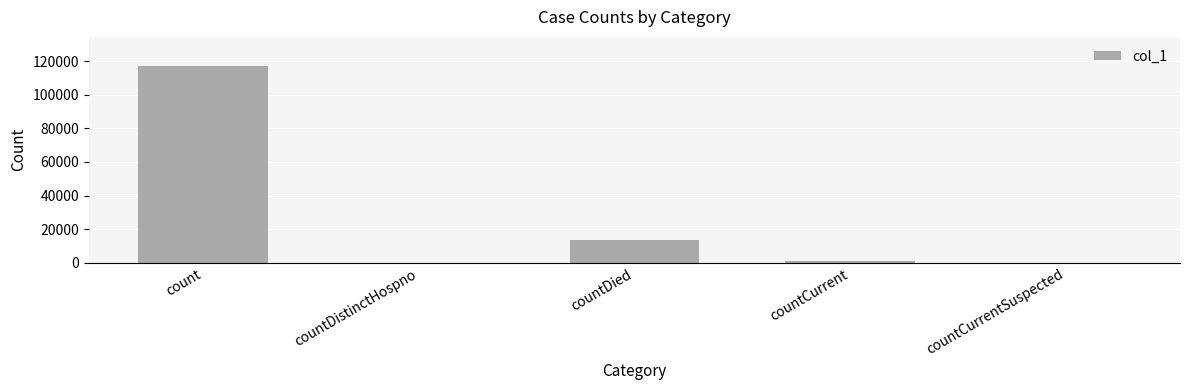

What is the sum of the values at countDistinctHospno and count?

116836